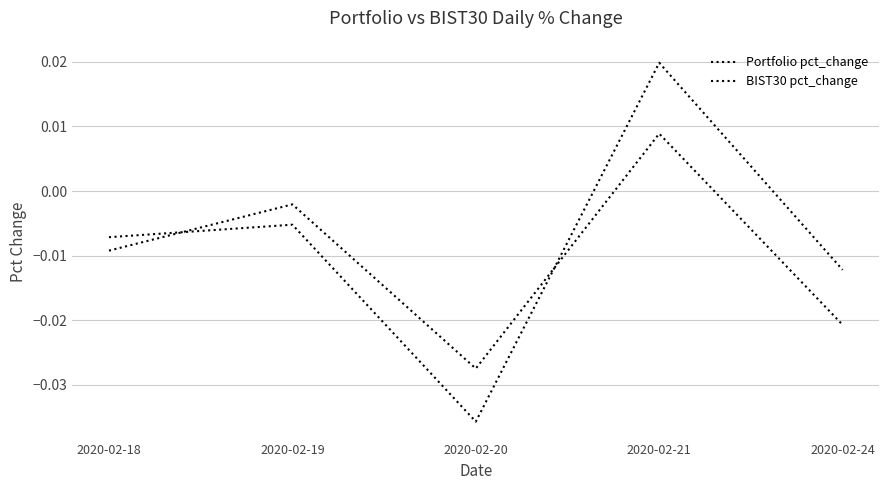

The value of Portfolio pct_change at 2020-02-20 is -0.0. True or false?

True